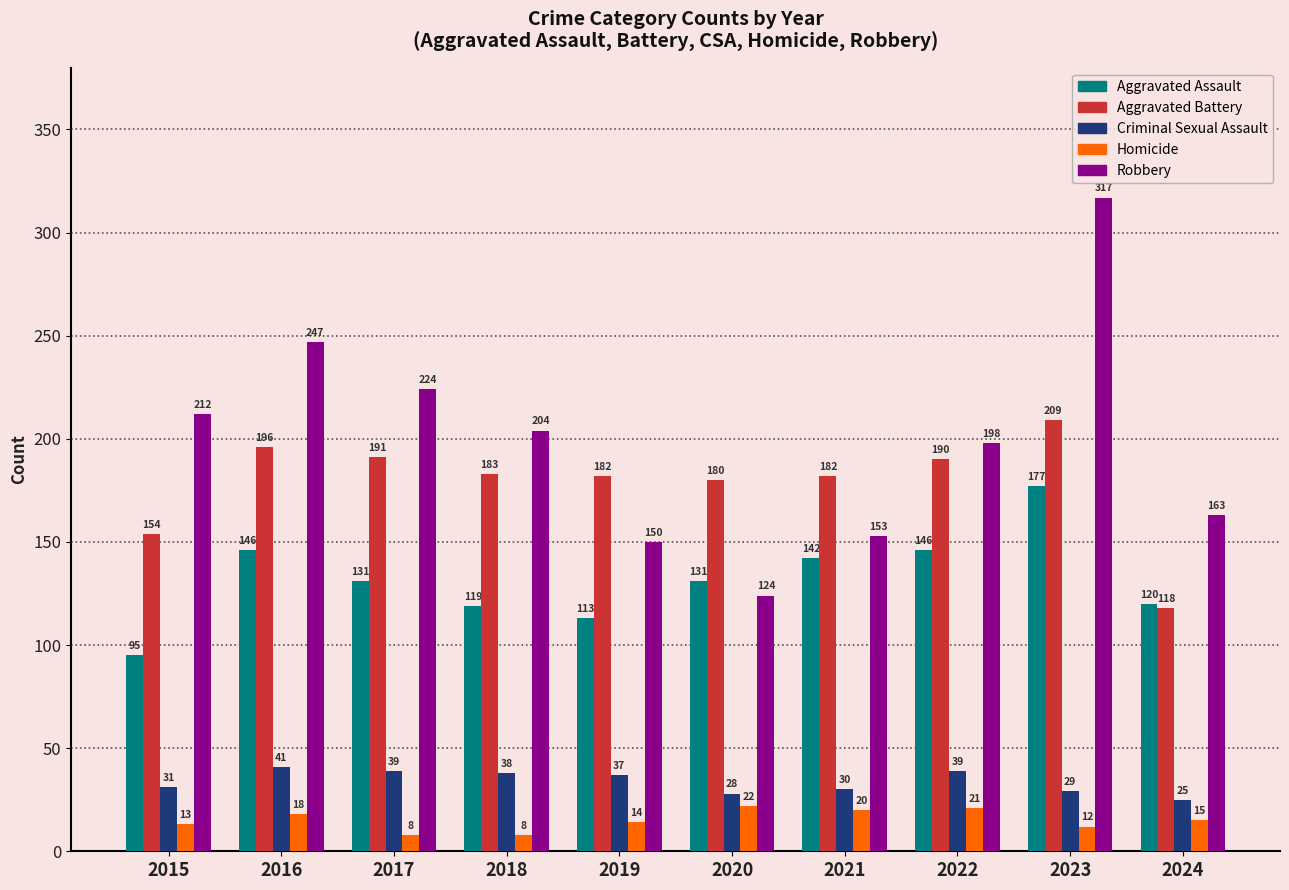

What is the average value of the Homicide series?

15